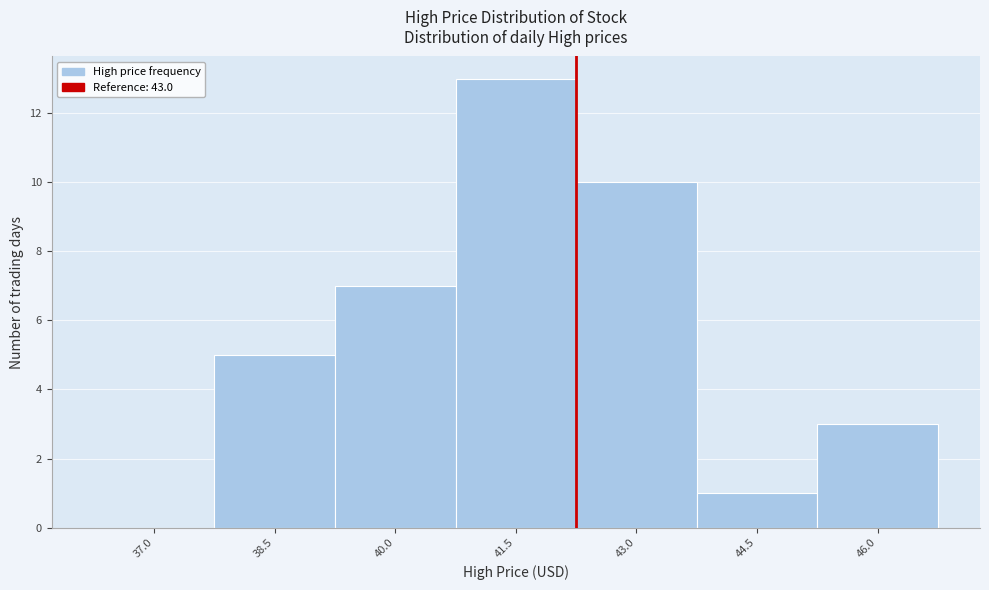

Reading left to right, list all the values displayed in this chart.

37.0=0	38.5=5	40.0=7	41.5=13	43.0=10	44.5=1	46.0=3